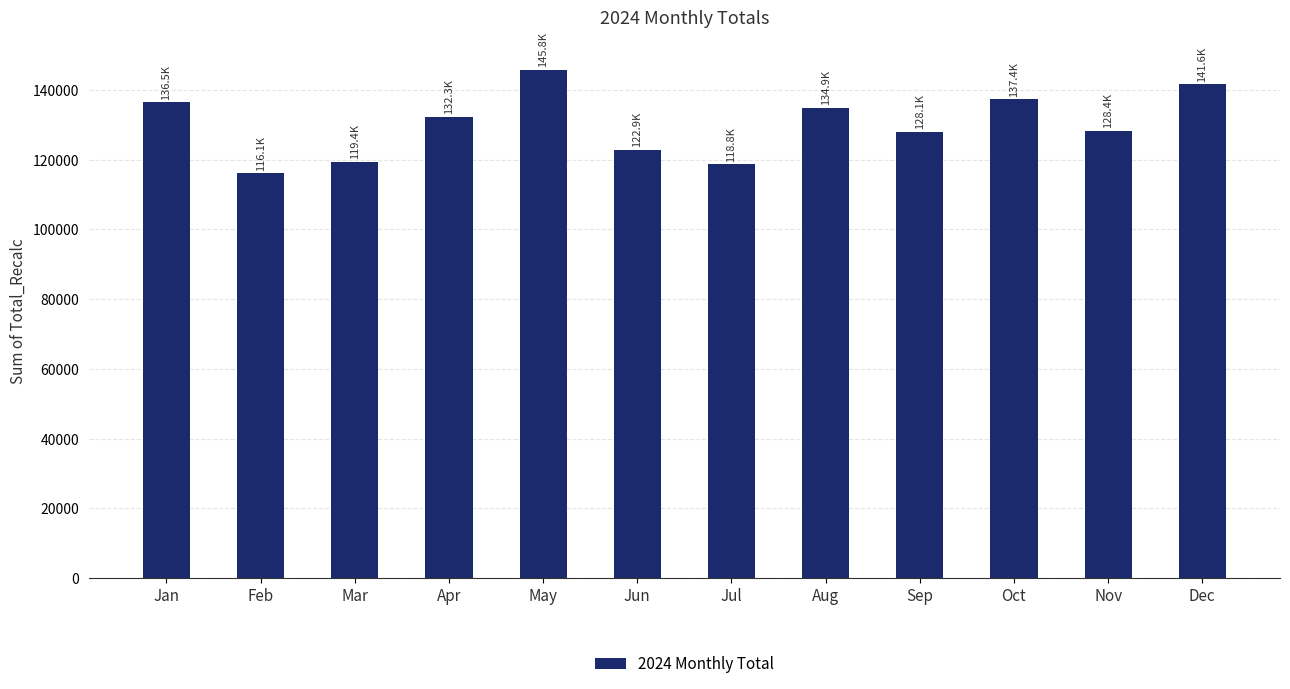

Which category has the highest value across all series?

May